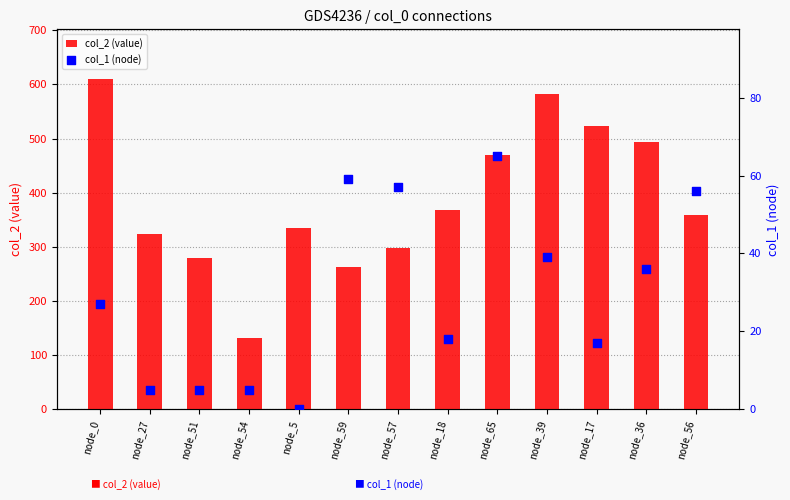

What is the total value across all series at node_0?

637